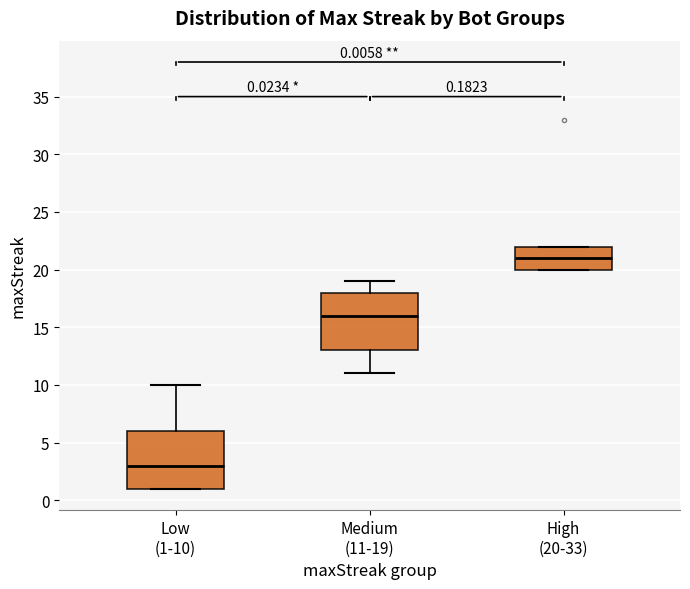

Which box's median line is the highest?

High (20-33)